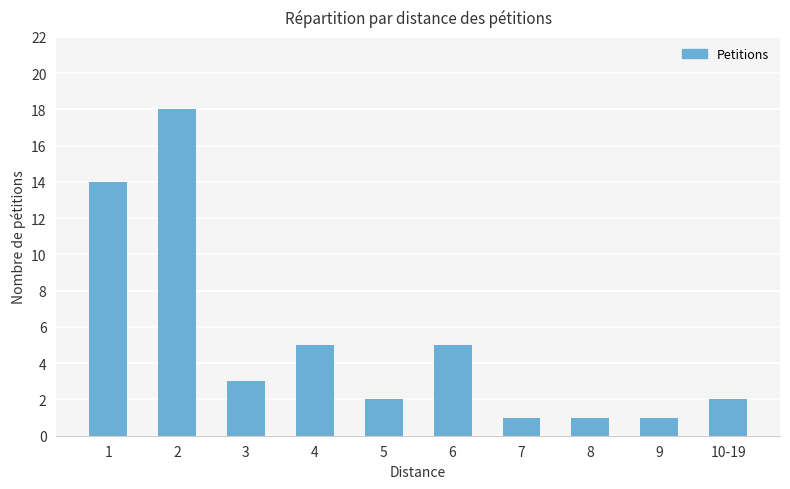

The value at 10-19 is 3. True or false?

False